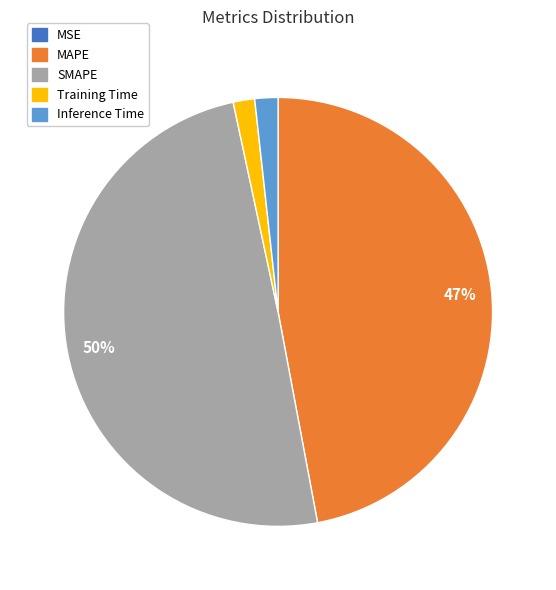

To the nearest percent, what is the average slice percentage?

20%